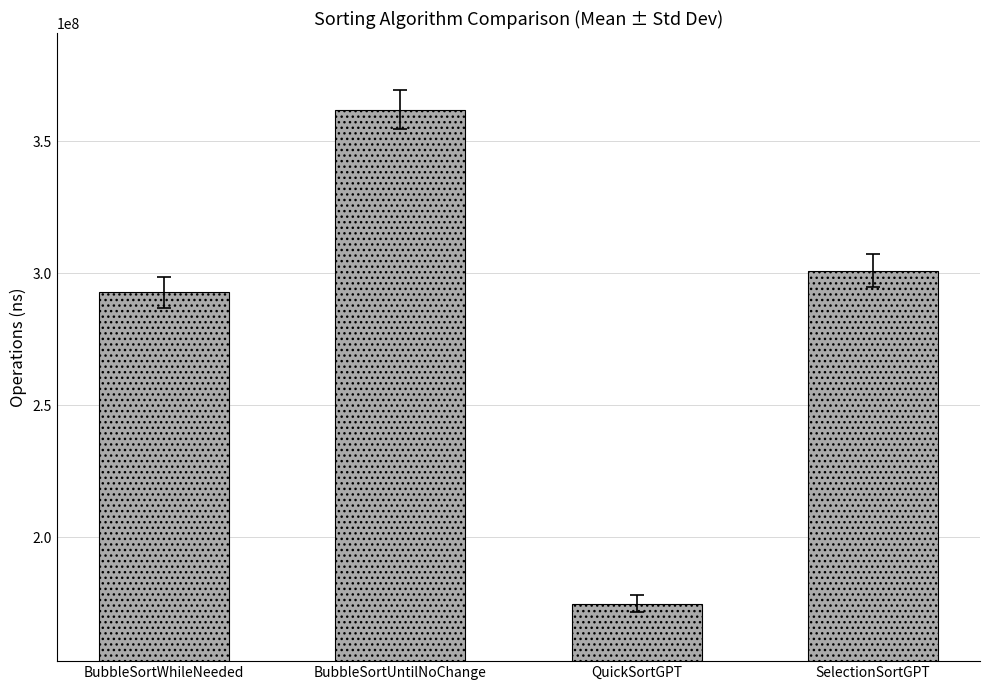

Reading left to right, transcribe all the data shown in this chart.

BubbleSortWhileNeeded=292744877.5	BubbleSortUntilNoChange=362051335.5	QuickSortGPT=174763763.2	SelectionSortGPT=301009971.4